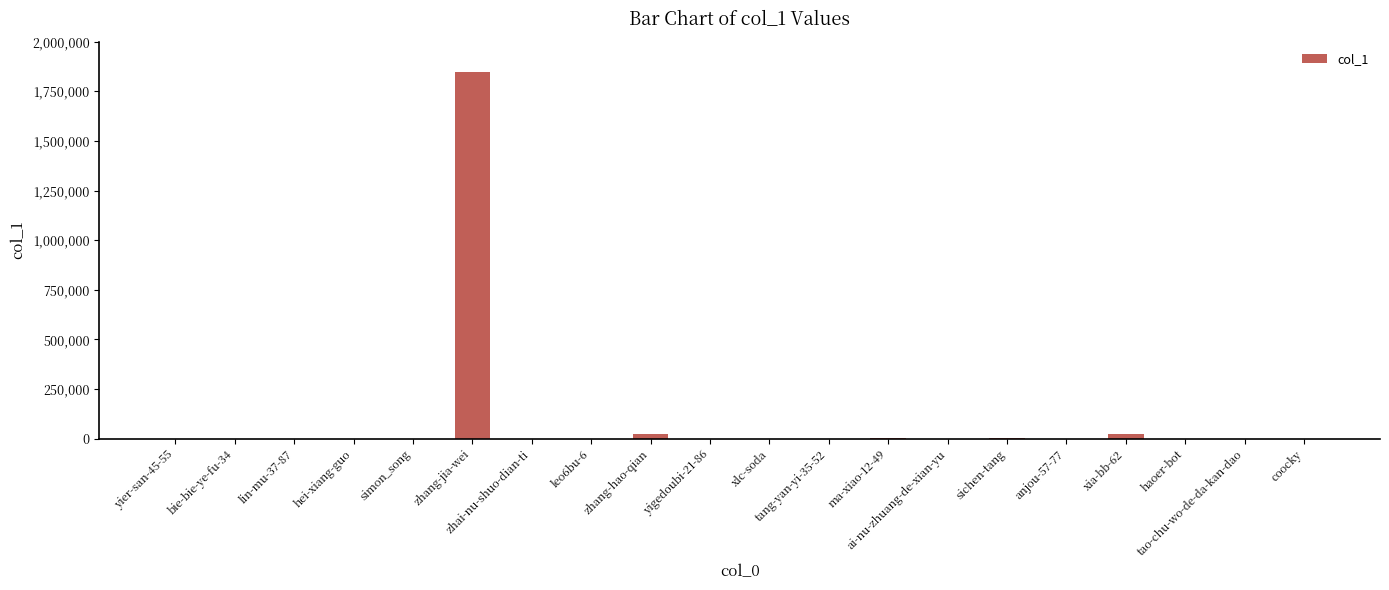

Where does the data first go above 198?

yier-san-45-55